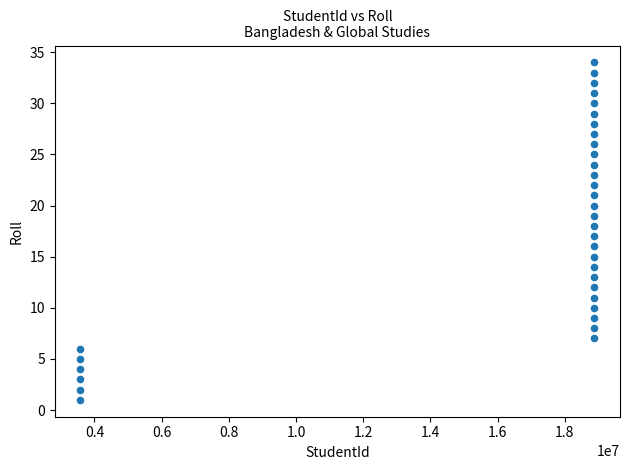

What is the range of X values (max minus min)?

15291418